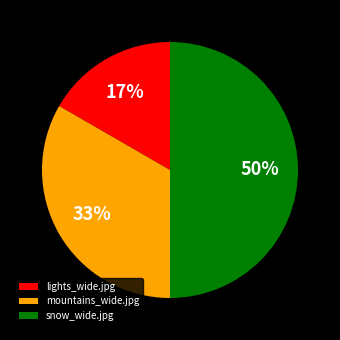

What is the ratio of the value at lights_wide.jpg to the value at mountains_wide.jpg?

0.5